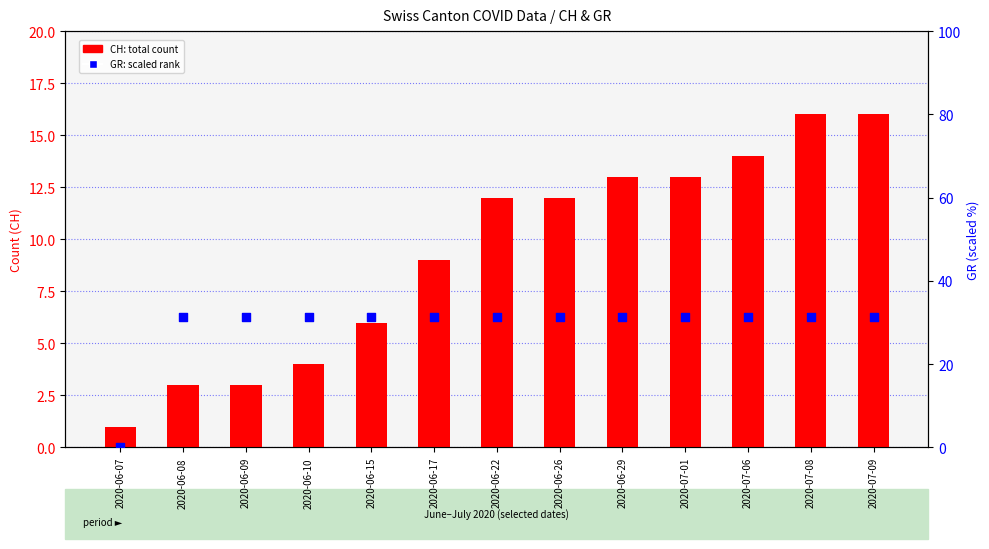

Which series has the largest total across all categories?

GR (scaled)